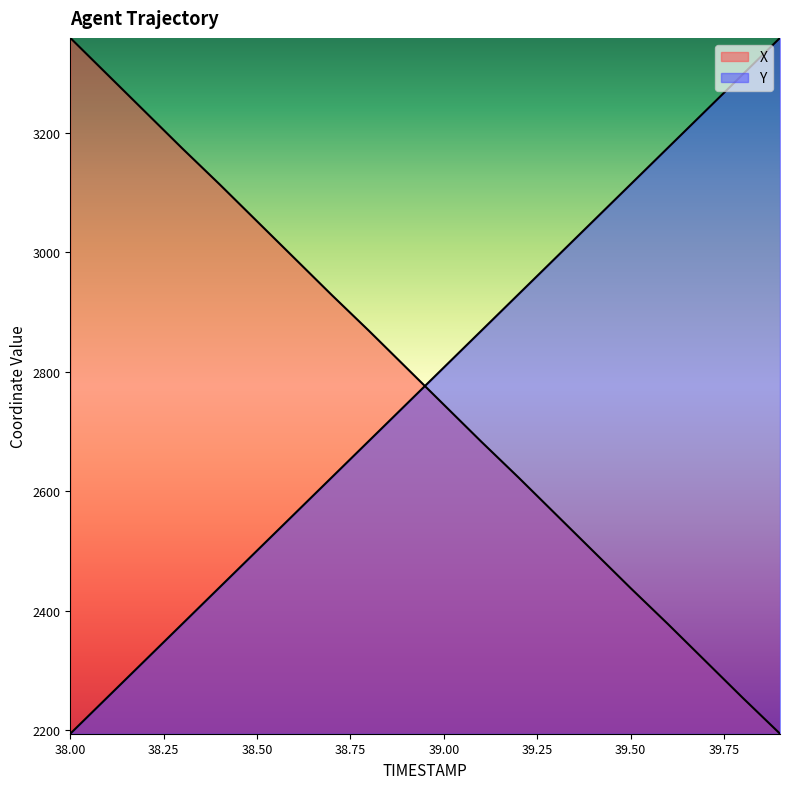

The value of Y at 38.8 is 4630.7. True or false?

False